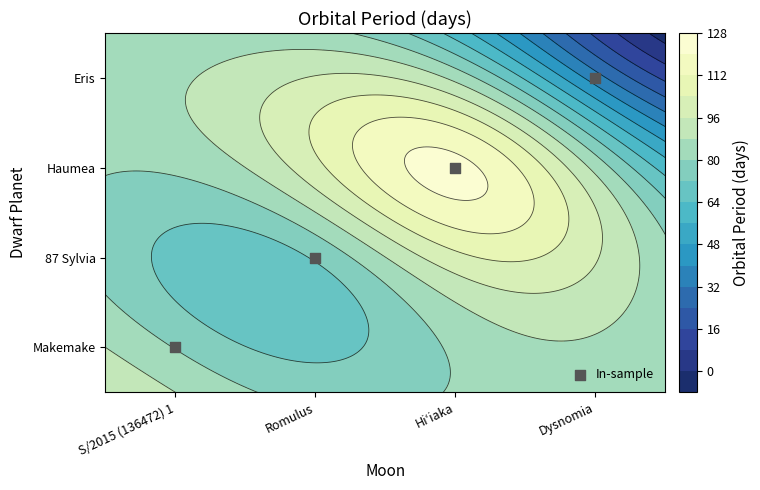

Between Dysnomia and S/2015 (136472) 1, which is larger?

Dysnomia